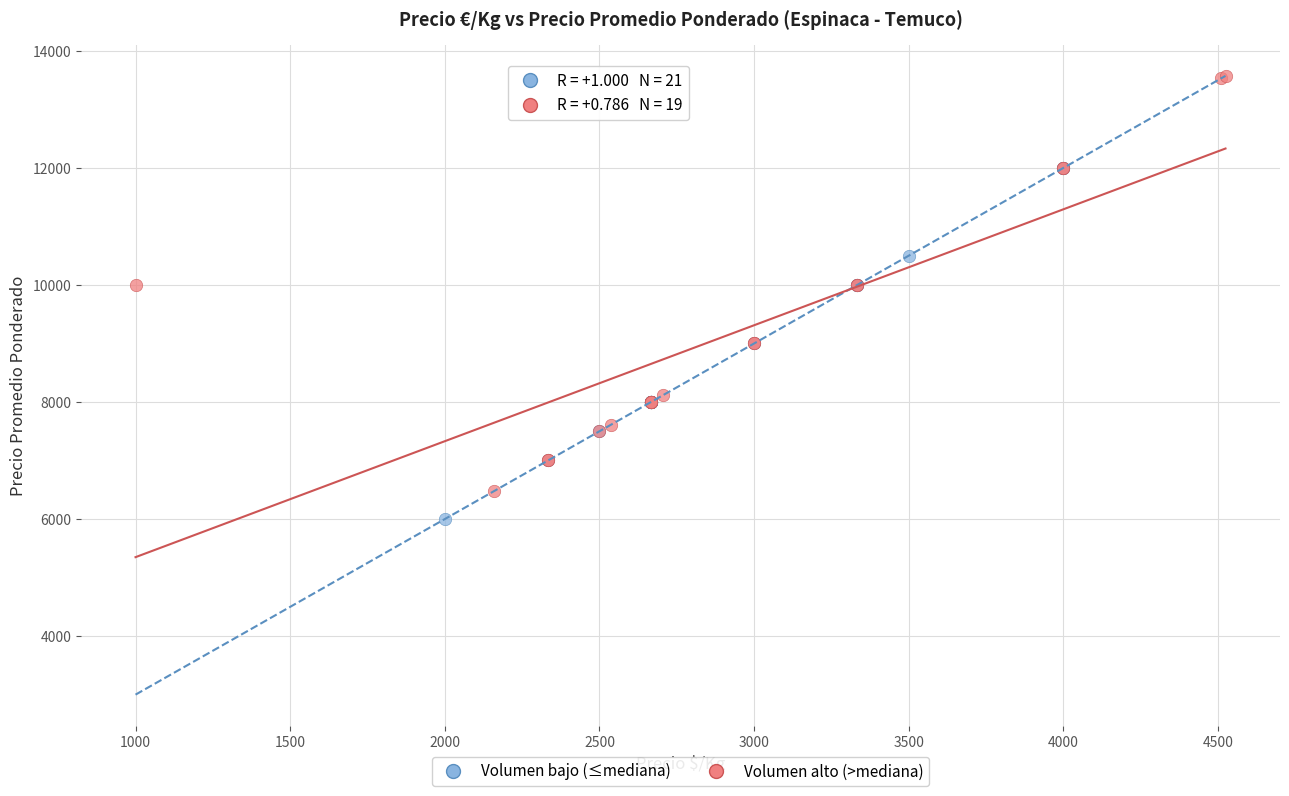

Which series contains the highest Y value?

Volumen alto (>mediana)